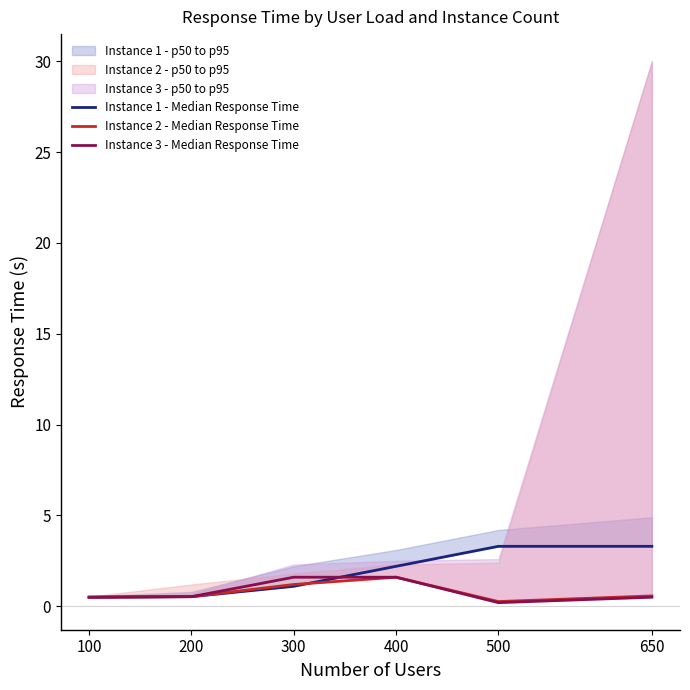

Which has a higher value, 650 or 300?

650